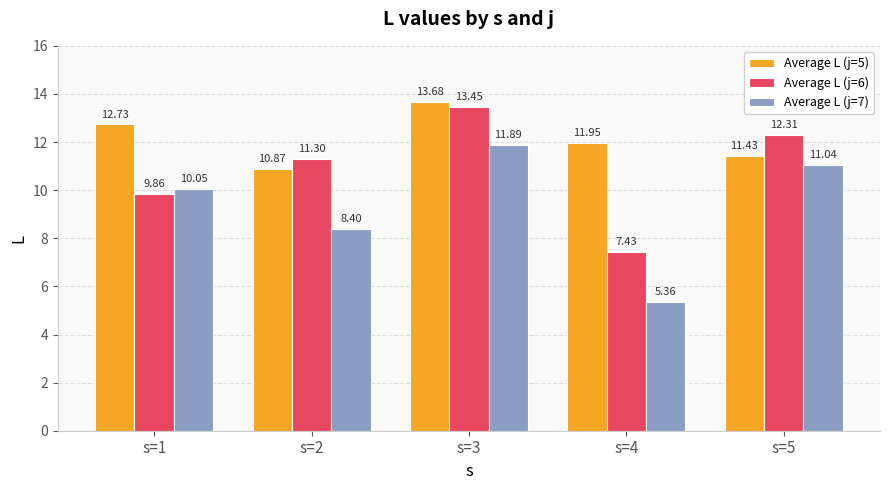

Are the bars horizontal?

No